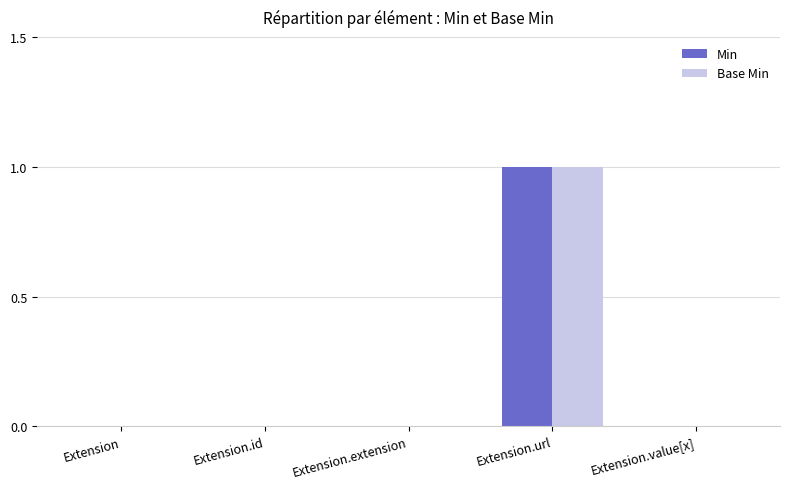

Is the value of Base Min at Extension.url greater than the value of Min at Extension.extension?

Yes